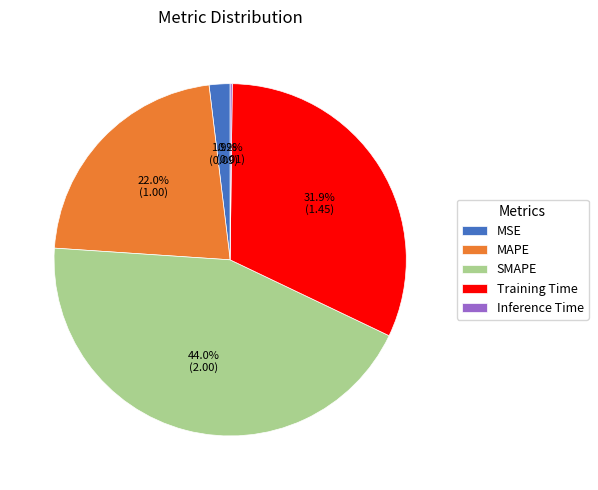

Combined, what portion of the pie is MSE and Training Time?

33.8%